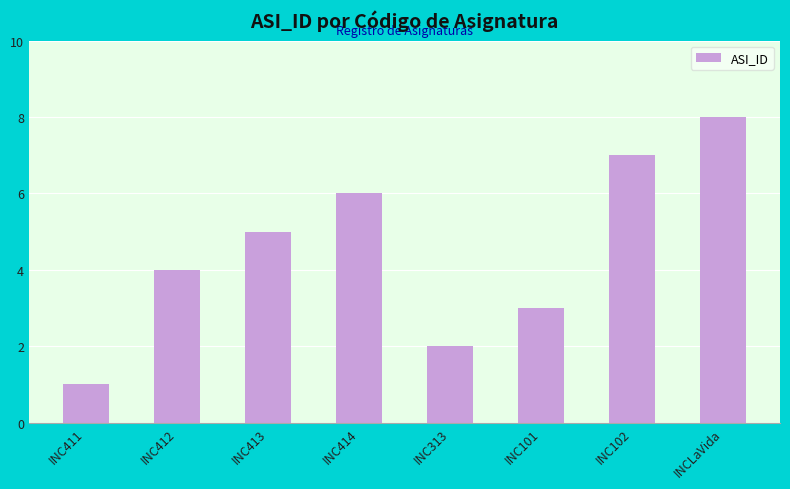

List the labels in order of value, smallest first.

INC411, INC313, INC101, INC412, INC413, INC414, INC102, INCLaVida